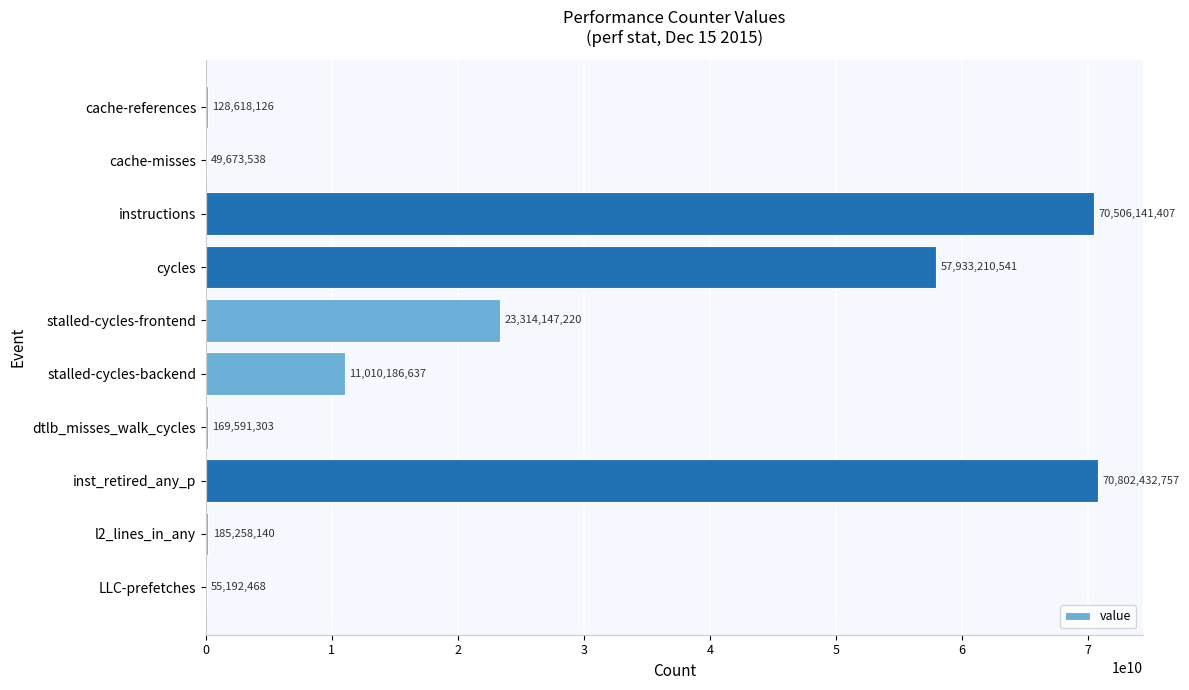

At which category does the chart reach its peak across all series?

inst_retired_any_p